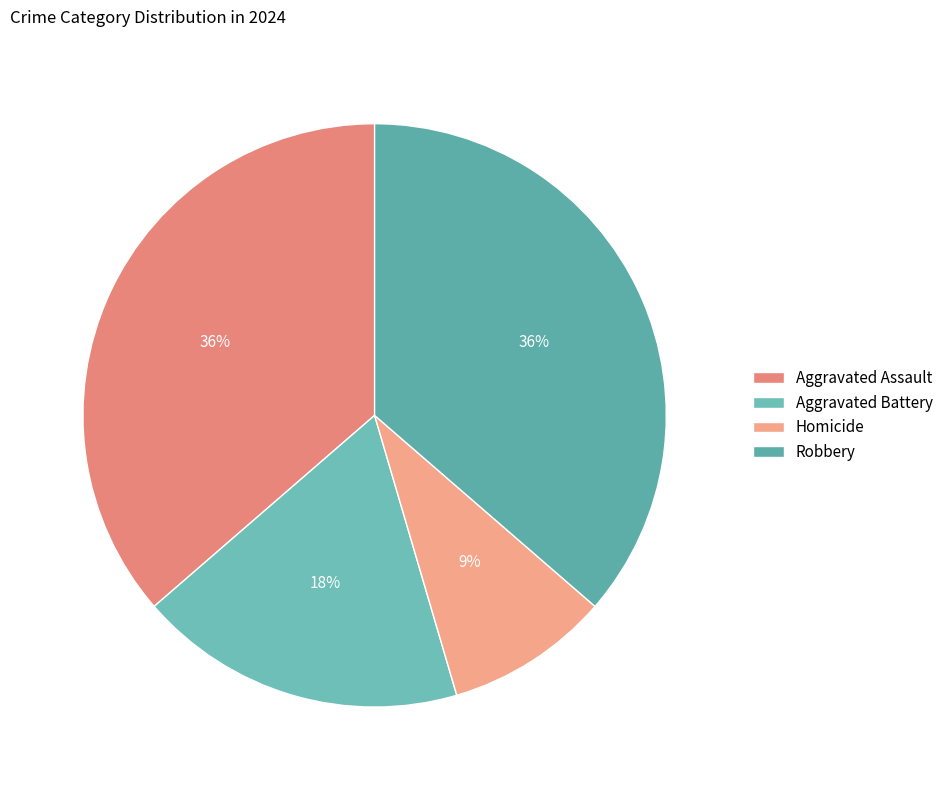

To the nearest percent, what is the average slice percentage?

25%